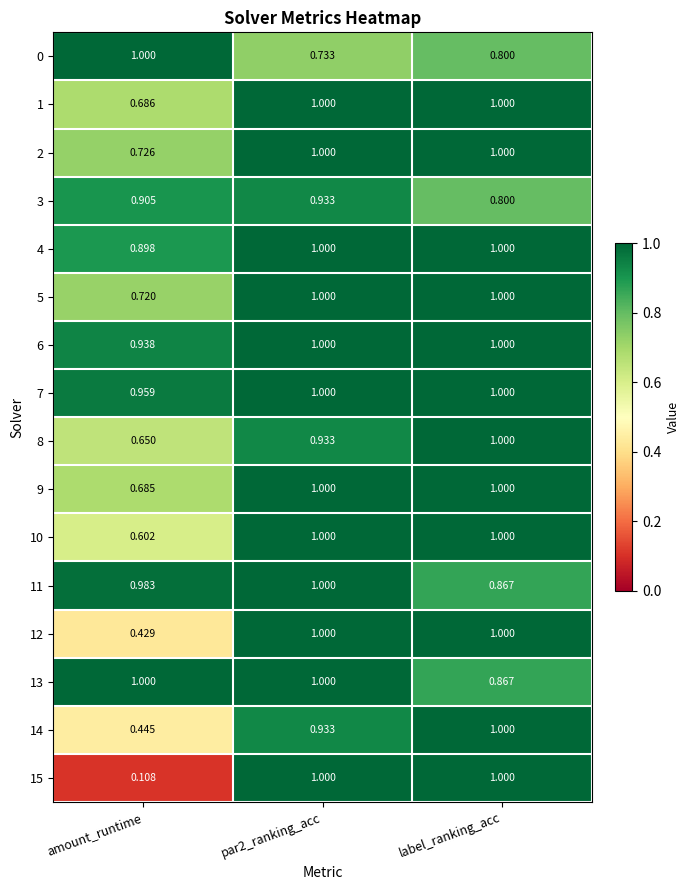

At which label does 10 reach its minimum?

amount_runtime